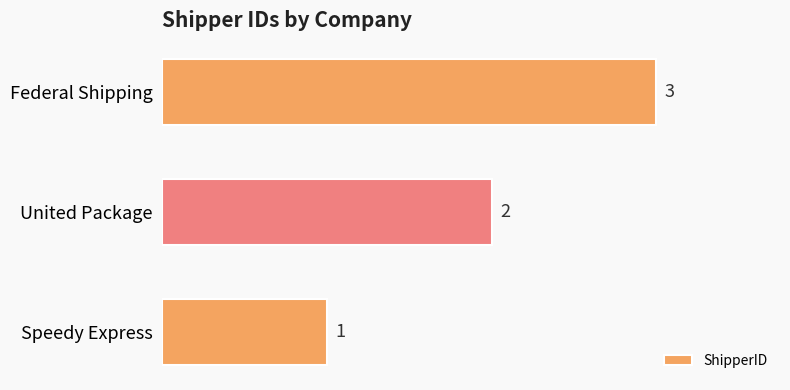

At which label is the value closest to 2?

United Package